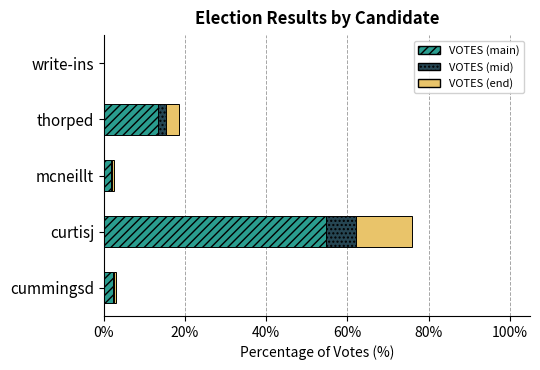

What are all the series names shown in the legend?

VOTES (main), VOTES (mid), VOTES (end)